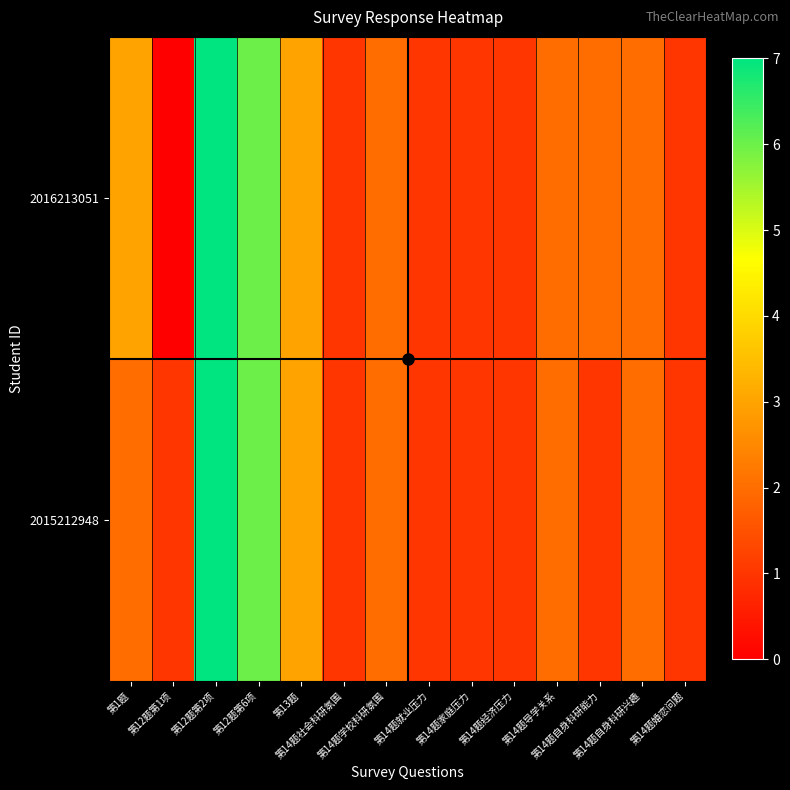

Reading left to right, what are all the values shown in this chart?

2016213051: 第1题=3	第12题第1项=0	第12题第2项=7	第12题第6项=6	第13题=3	第14题社会科研氛围=1	第14题学校科研氛围=2	第14题就业压力=1	第14题家庭压力=1	第14题经济压力=1	第14题导学关系=2	第14题自身科研能力=2	第14题自身科研兴趣=2	第14题婚恋问题=1
2015212948: 第1题=2	第12题第1项=1	第12题第2项=7	第12题第6项=6	第13题=3	第14题社会科研氛围=1	第14题学校科研氛围=2	第14题就业压力=1	第14题家庭压力=1	第14题经济压力=1	第14题导学关系=2	第14题自身科研能力=1	第14题自身科研兴趣=2	第14题婚恋问题=1